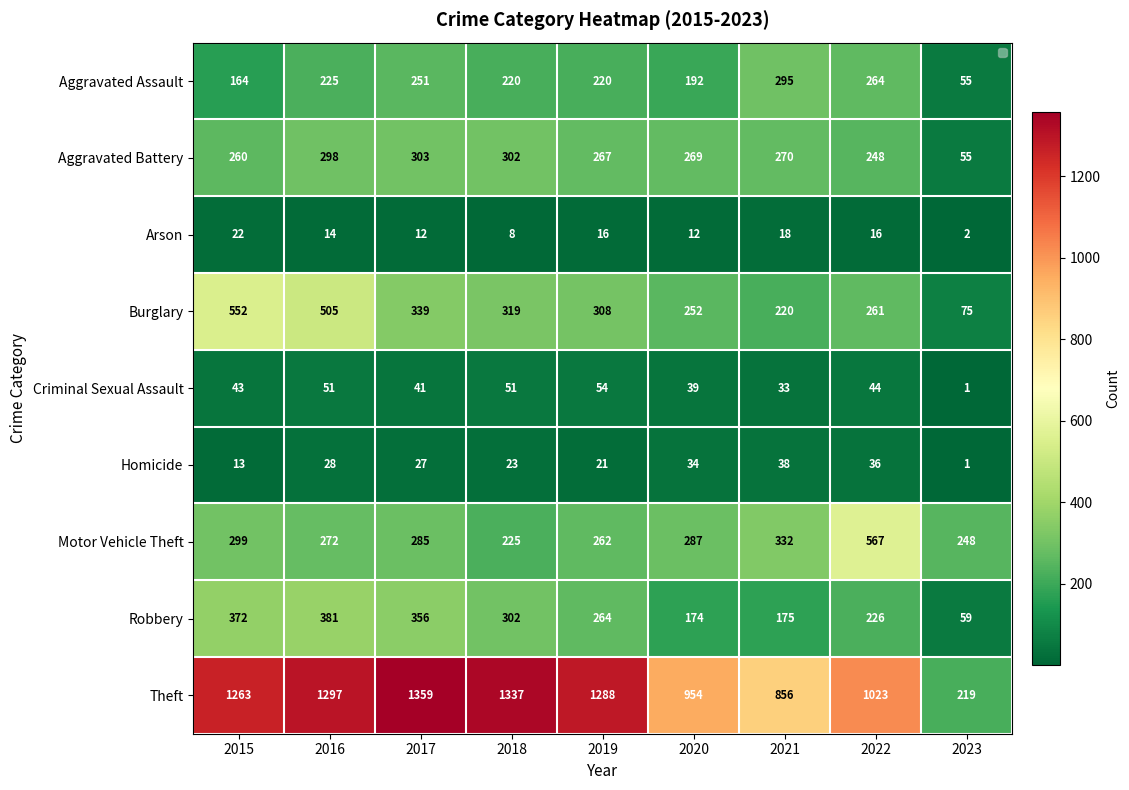

How many data points in Motor Vehicle Theft are less than 285?

4